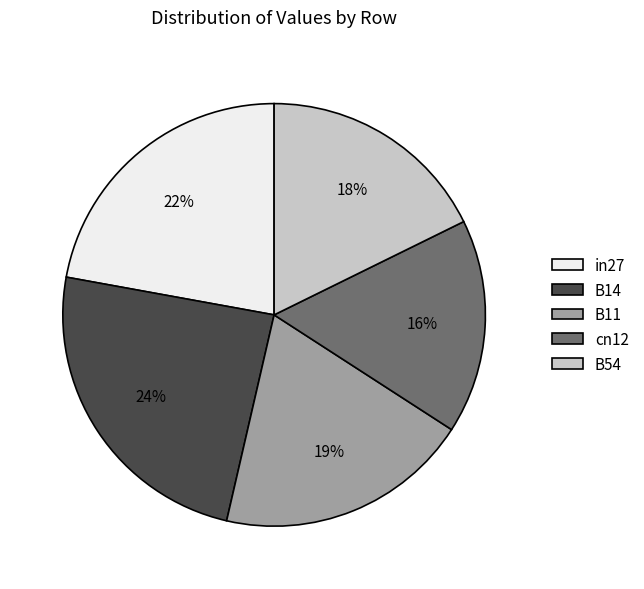

Does in27 represent more than half of the total?

No